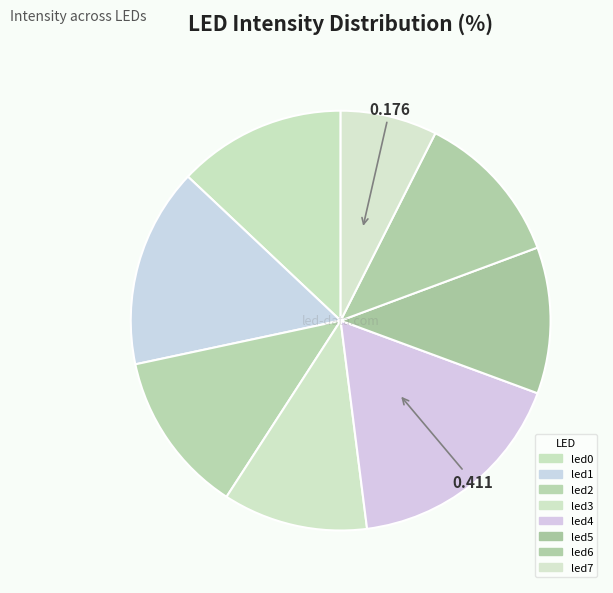

How many segments does this pie chart have?

8